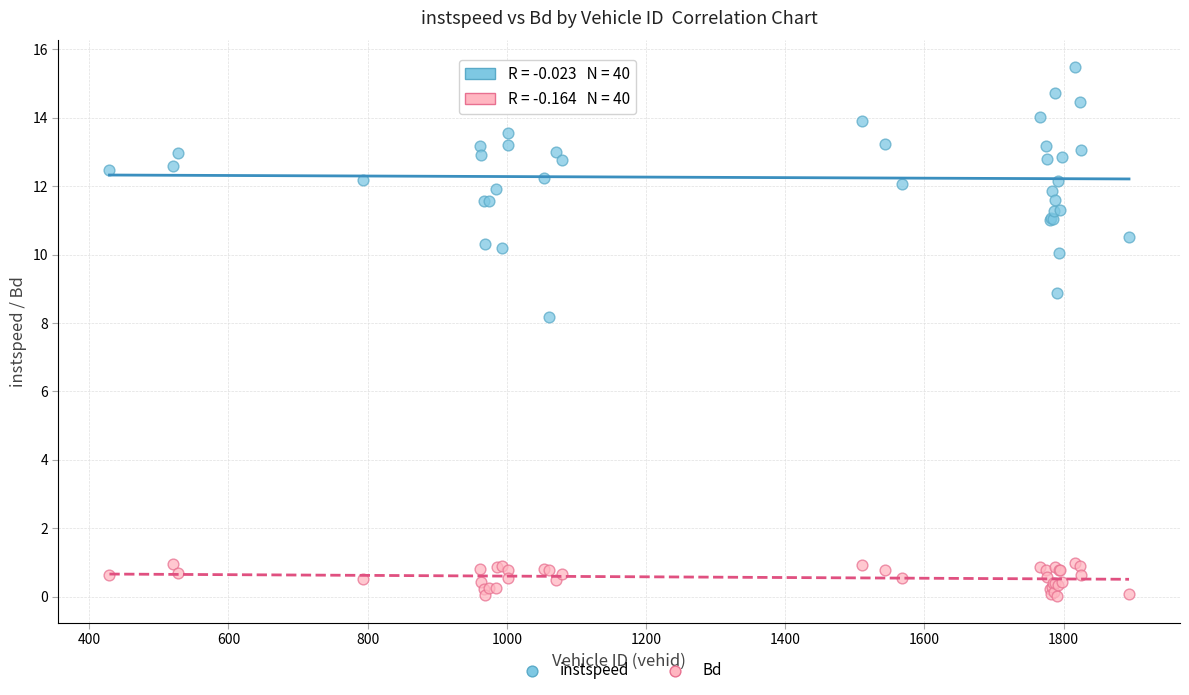

Which series reaches the minimum Y coordinate?

Bd